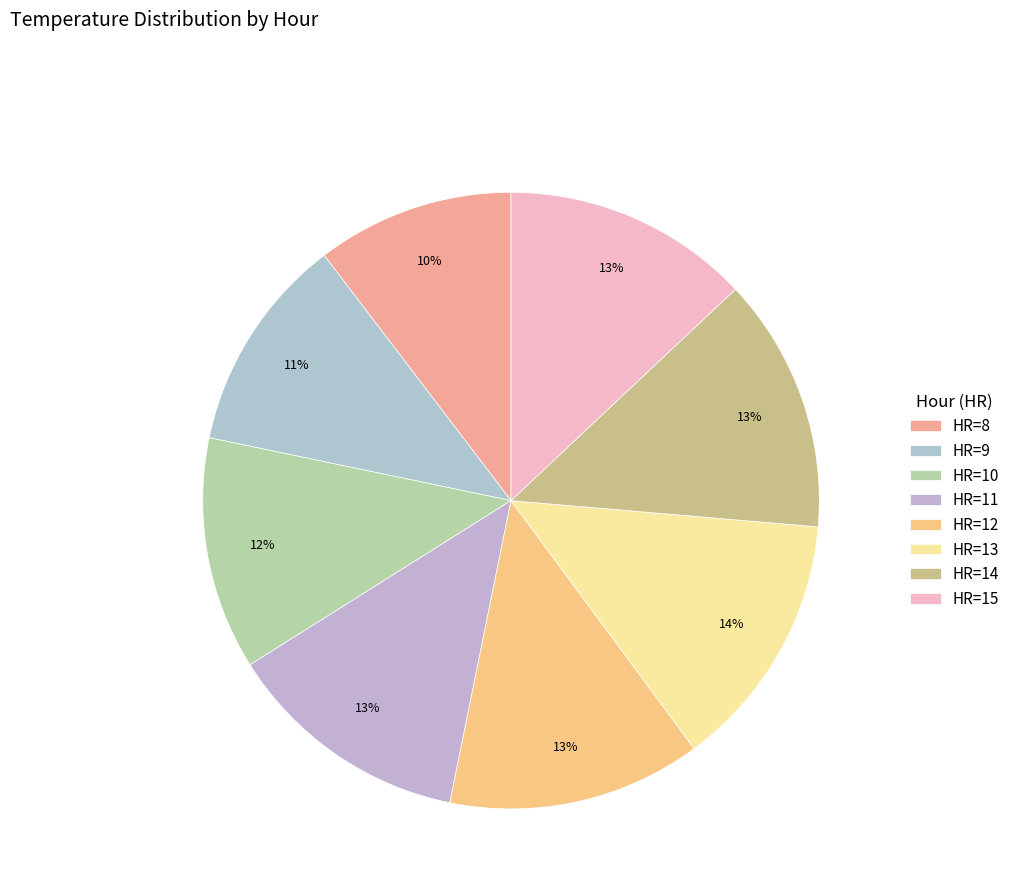

How many slices are in this pie chart?

8